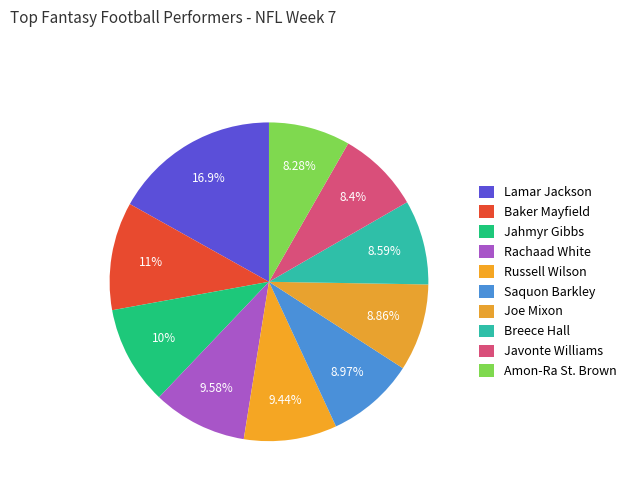

Is Lamar Jackson the majority of the pie?

No